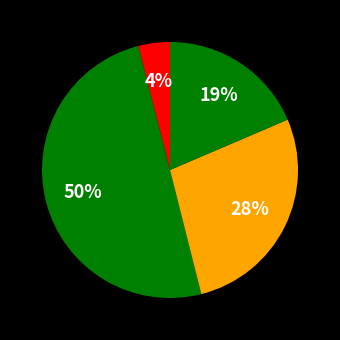

Does any single category account for the majority?

No